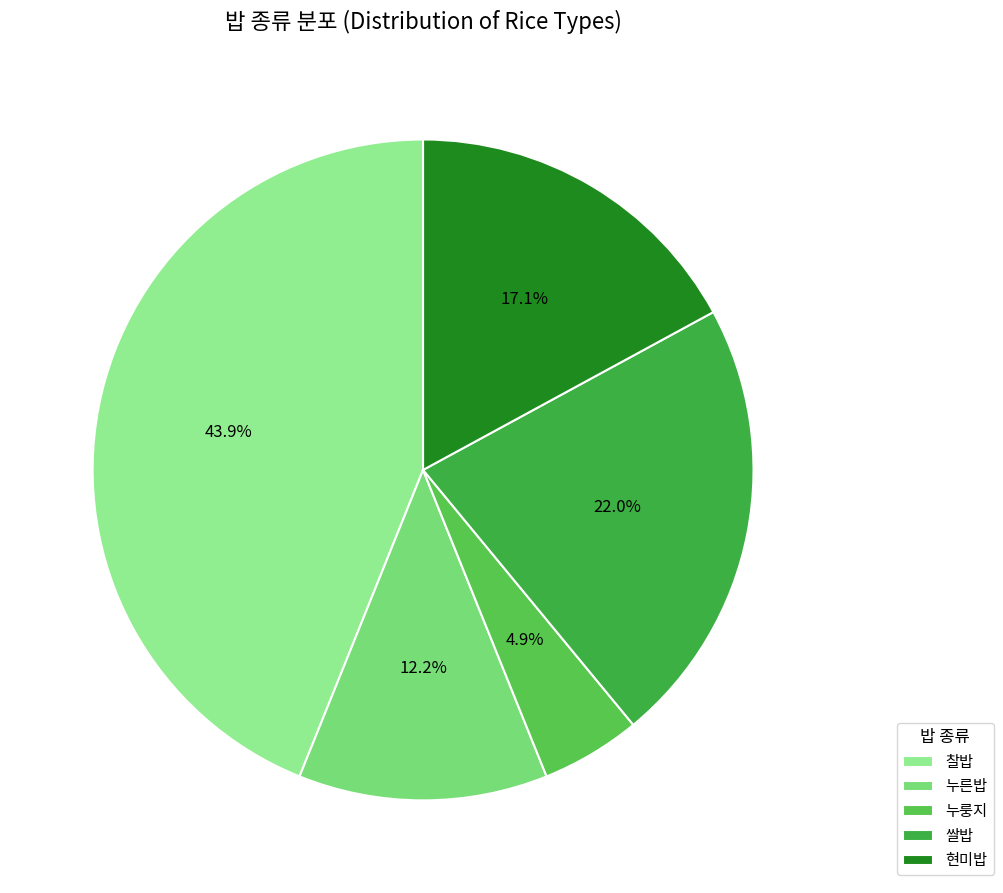

How many segments does this pie chart have?

5